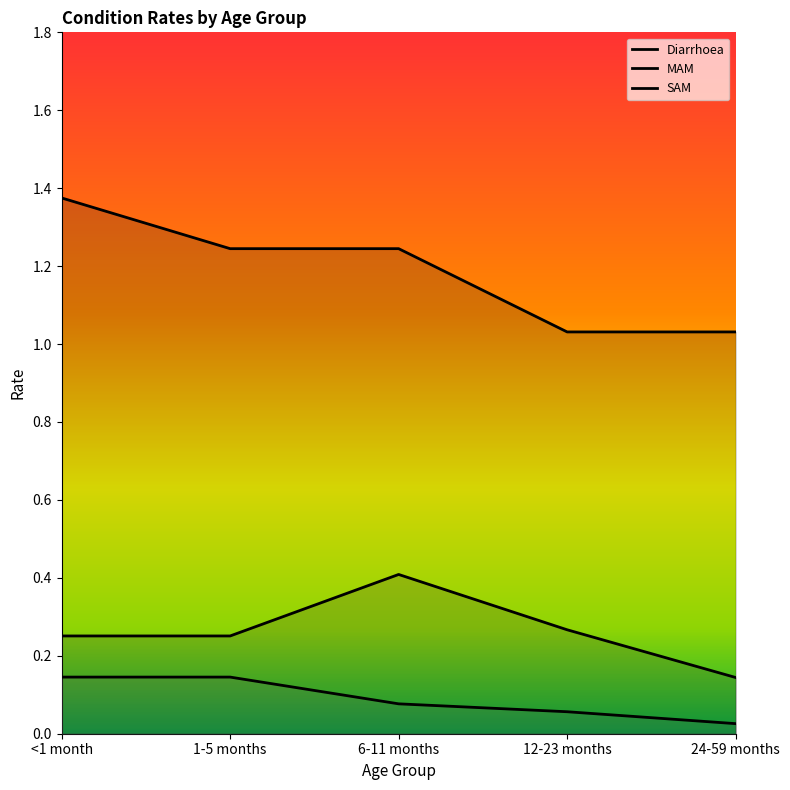

What is the difference between the MAM values at 1-5 months and 24-59 months?

0.1